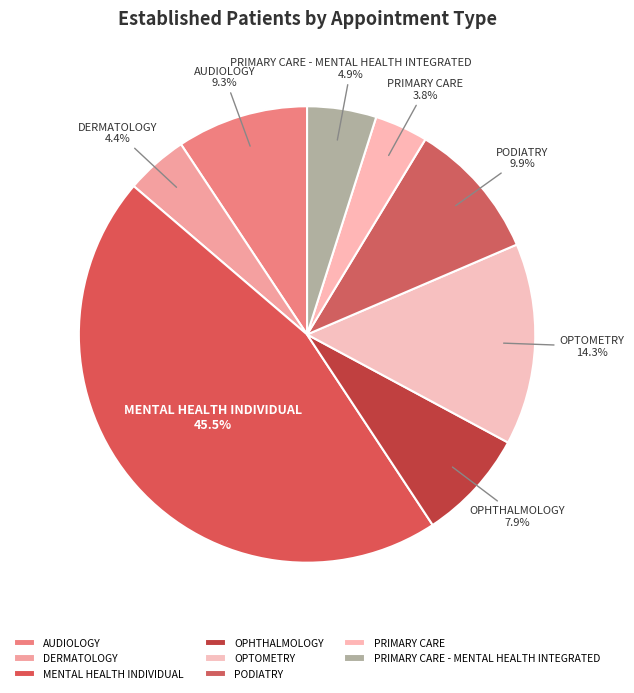

Which slice is the largest?

MENTAL HEALTH INDIVIDUAL